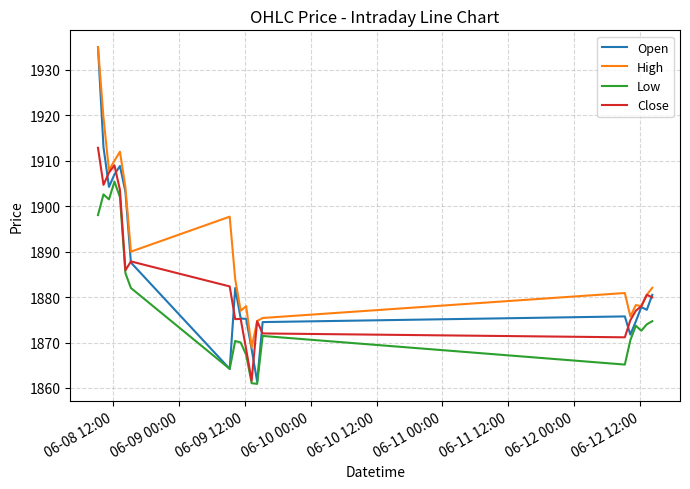

In Open, how many points are higher than both neighbors (excluding endpoints)?

4